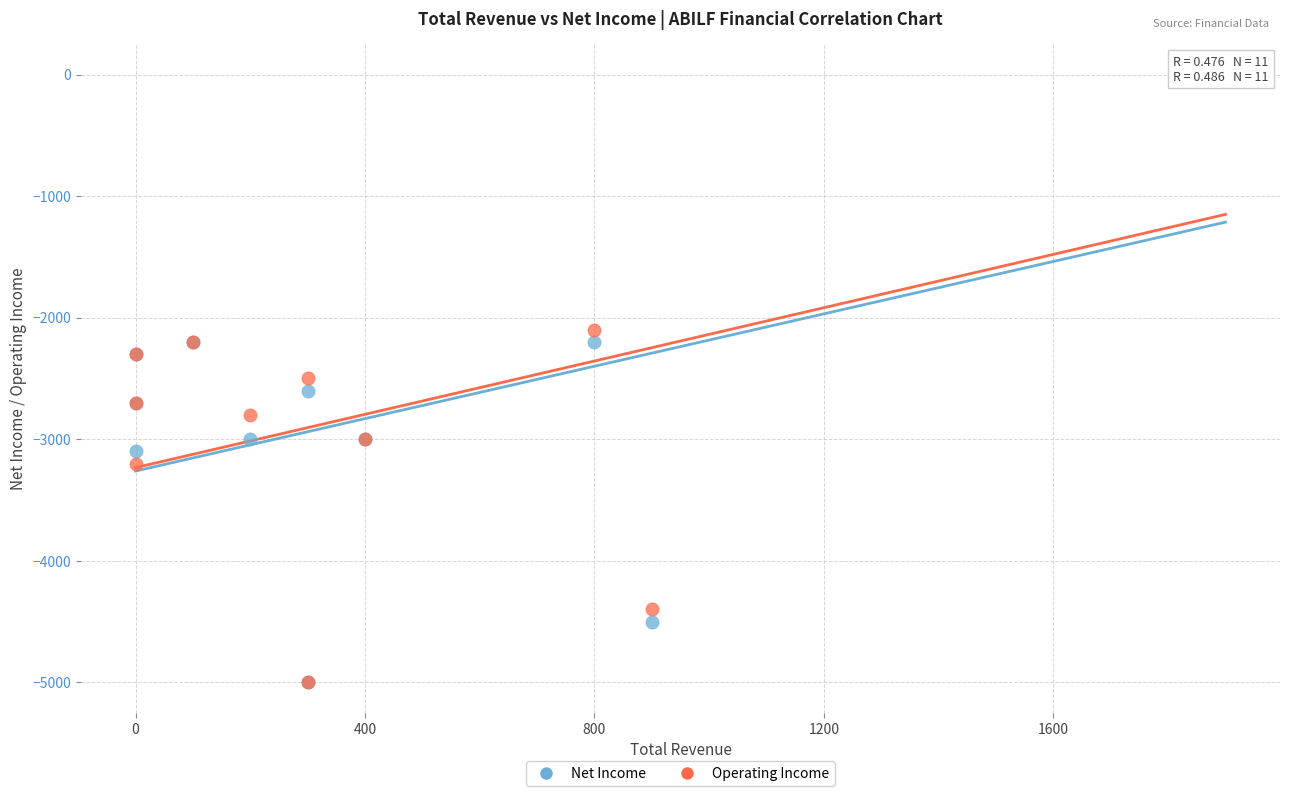

What are all the series names shown in the legend?

Net Income, Operating Income